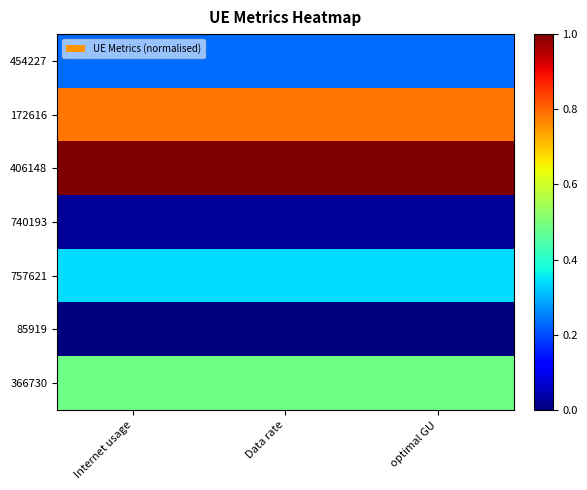

How many categories are shown in the chart?

3